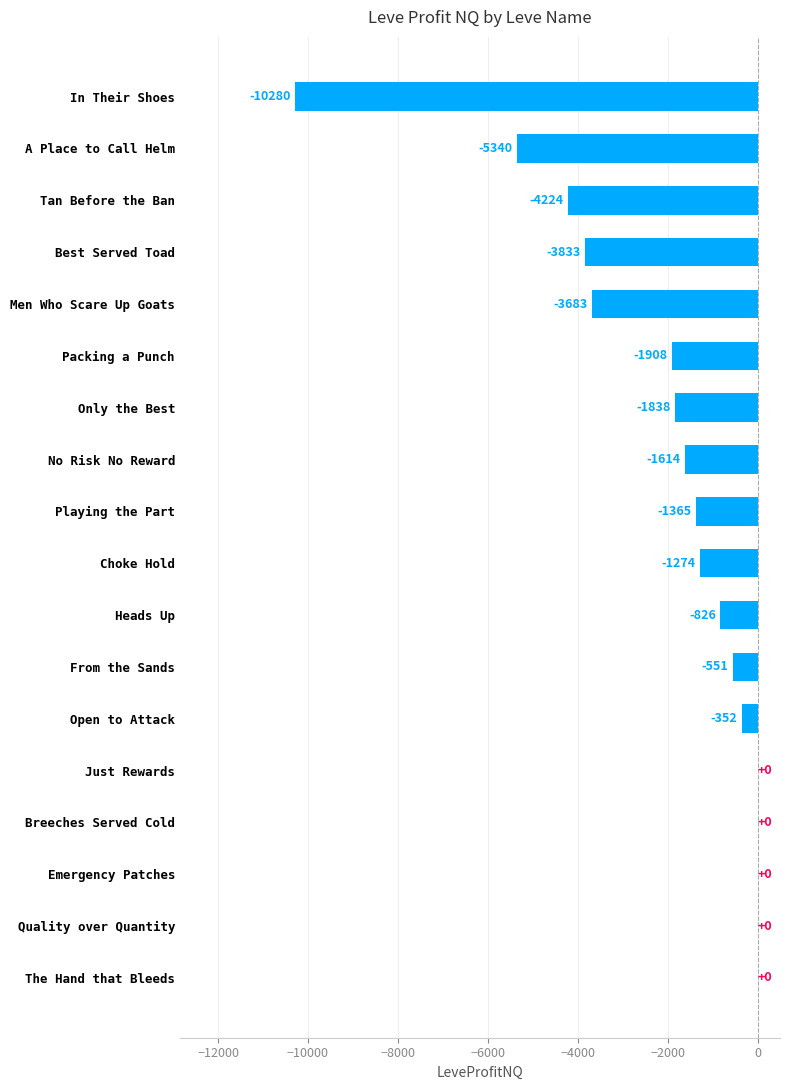

How many data points are above -1274?

8